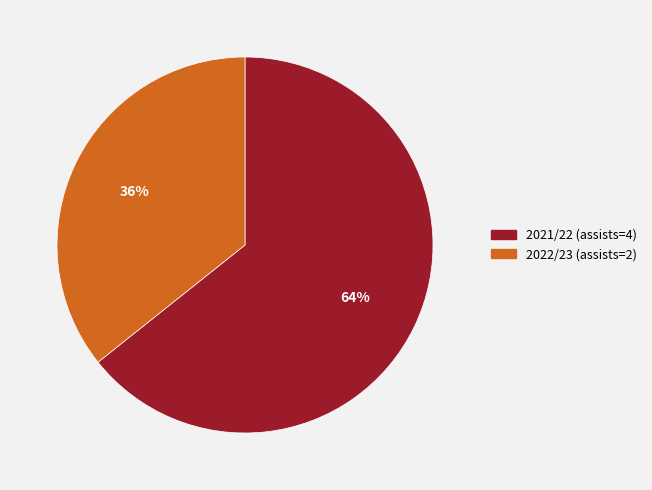

Do 2022/23 (assists=2) and 2021/22 (assists=4) together represent more than half of the pie?

Yes